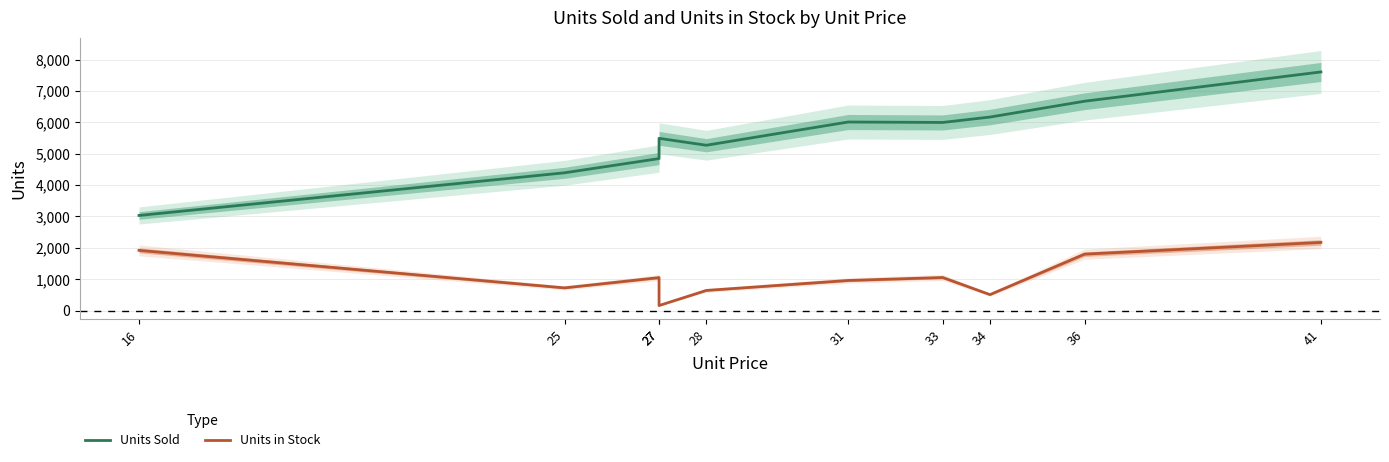

How many interior local valleys does the Units Sold series have?

2